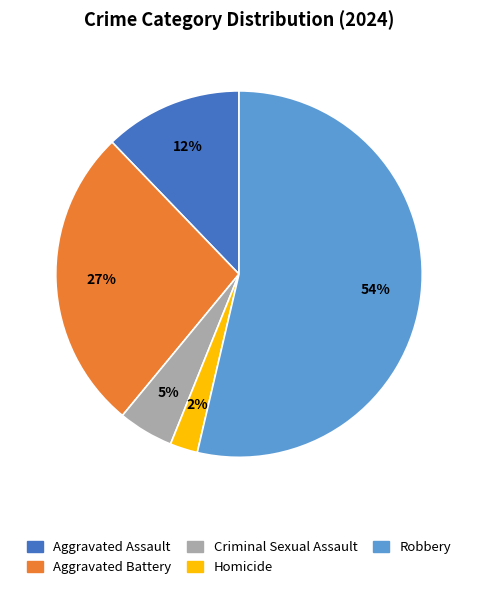

Is there any slice that represents more than half of the pie?

Yes